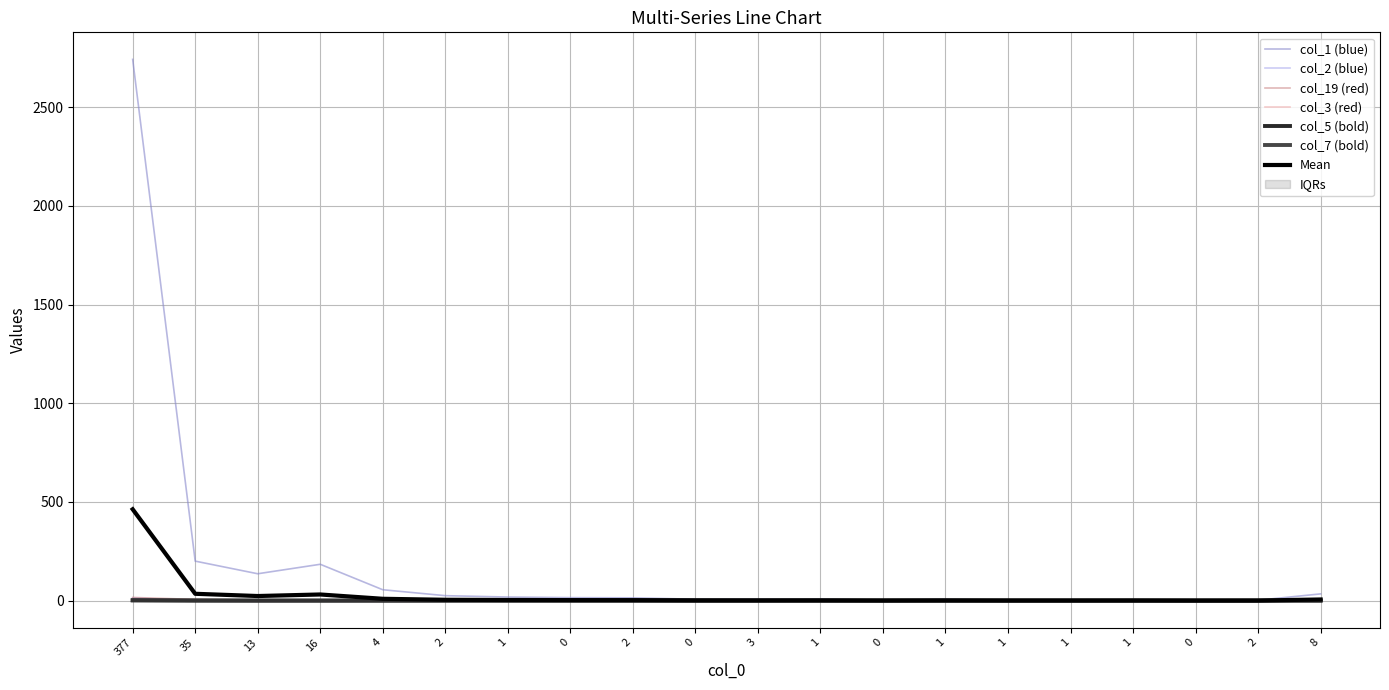

Which has a higher value, 0 or 16?

16